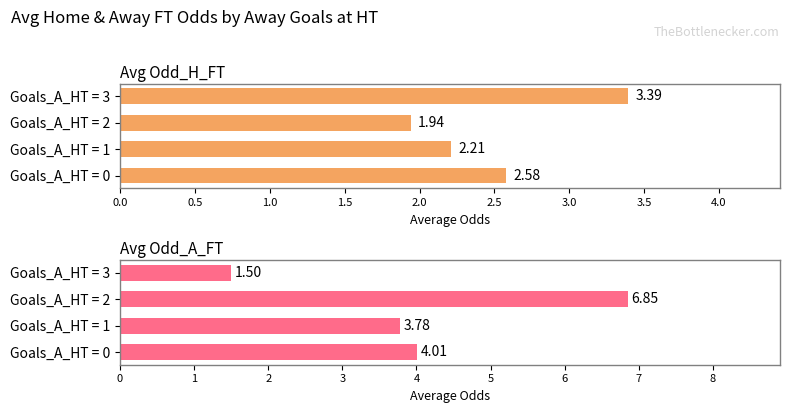

Count the Avg Odd_A_FT values in the range 3 to 6.

2